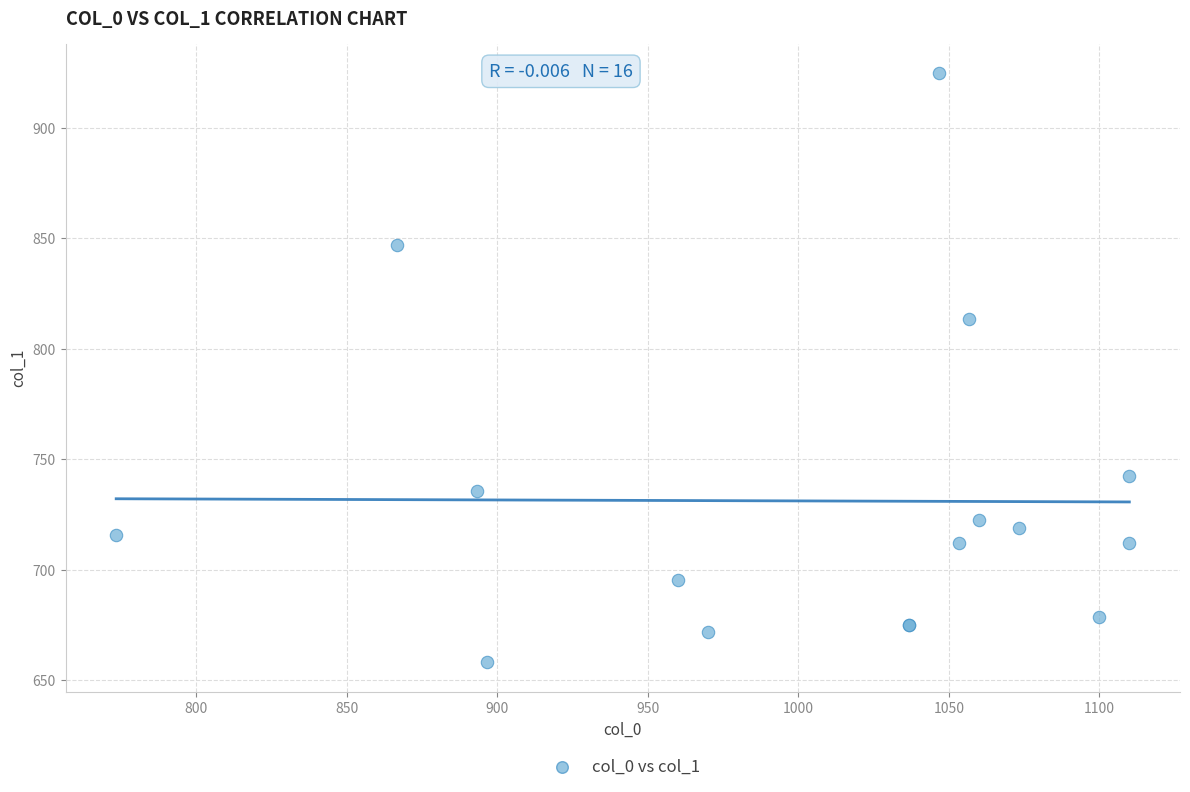

What Y value in the scatter plot is closest to 791?

813.4